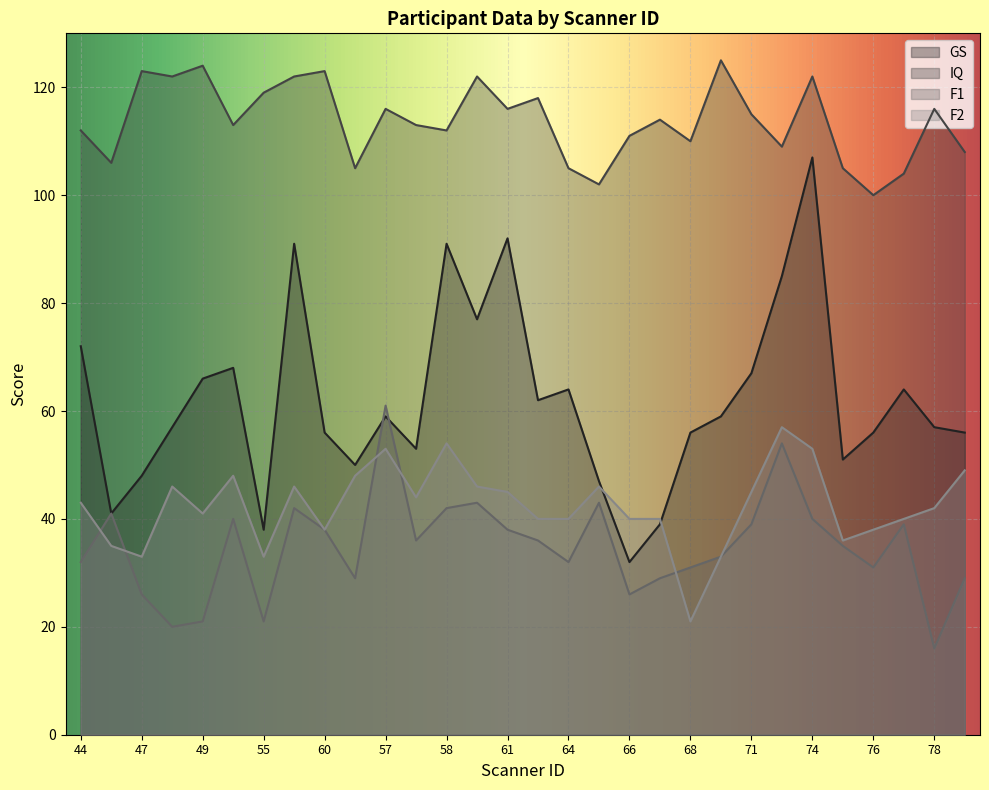

How many lines are shown in the chart?

4